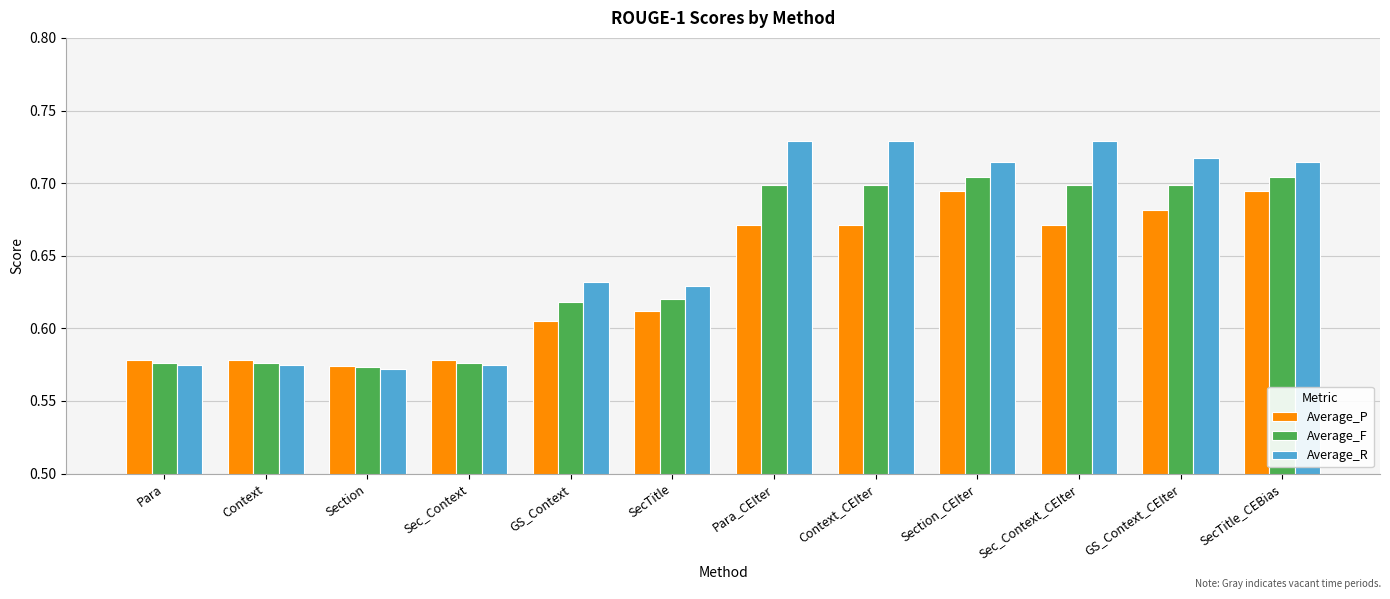

Count the Average_R values in the range 0 to 1.

12